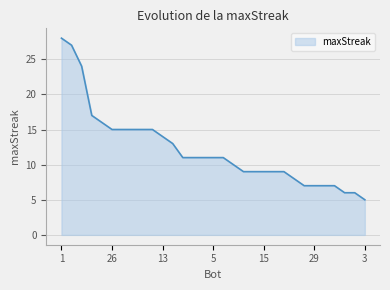

What is the minimum value shown in the chart?

5